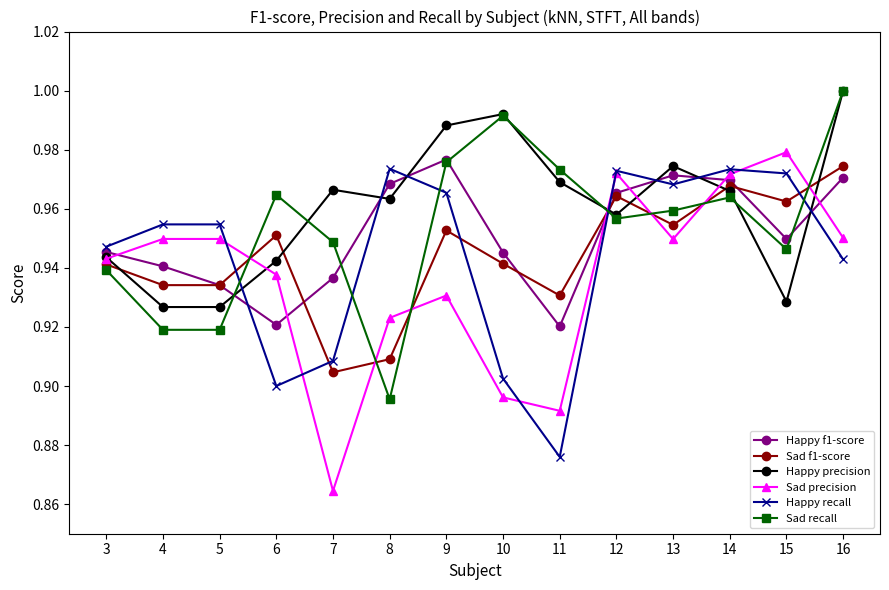

How many times do Sad precision and Happy recall cross each other?

5